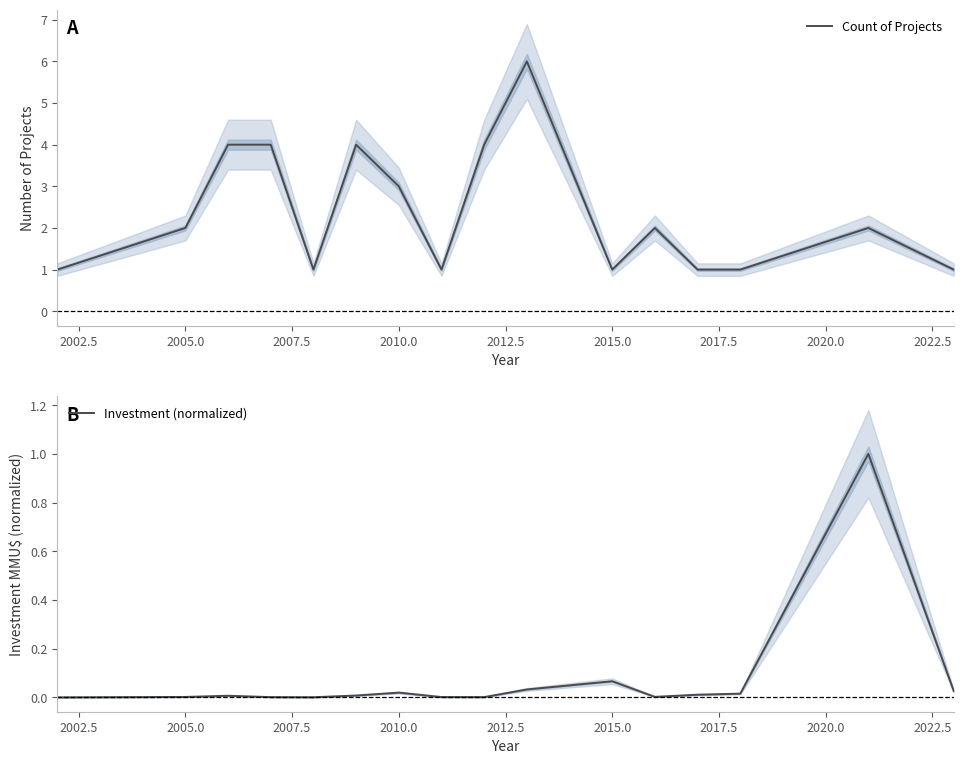

What is the maximum value for Investment (normalized)?

1.0